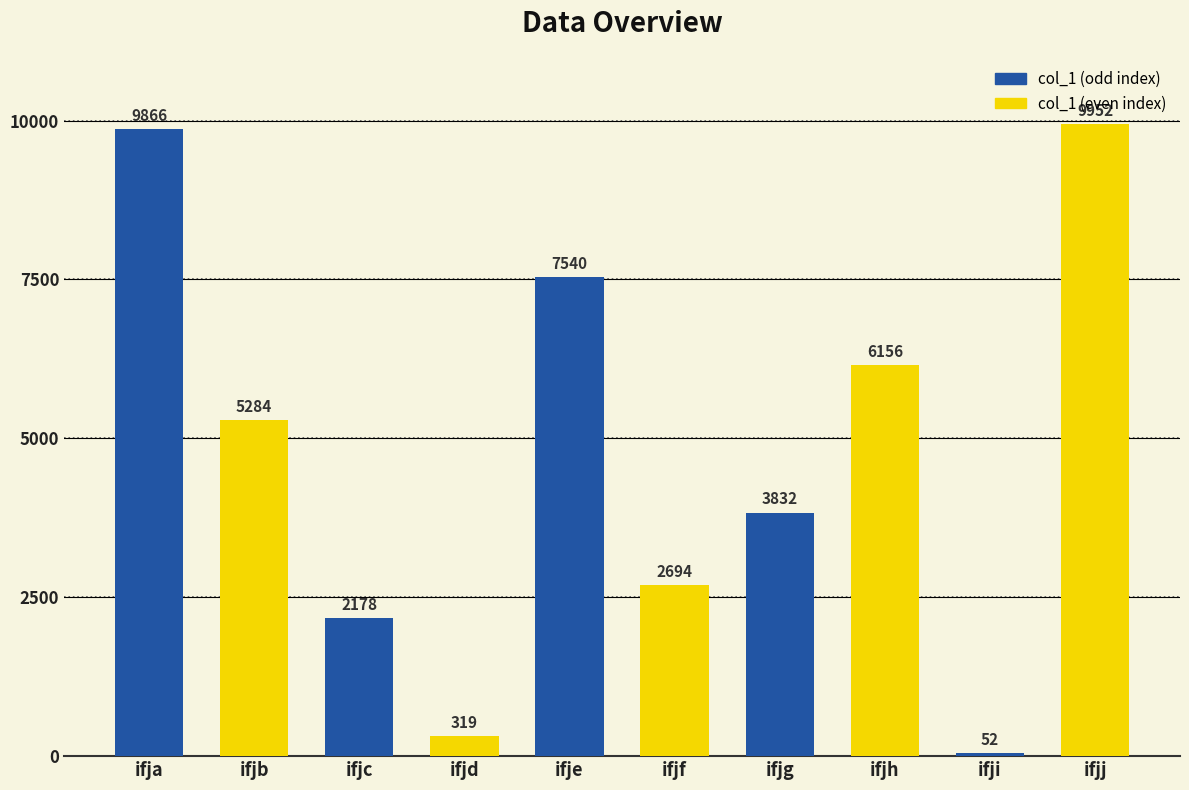

How many data points does each series have?

10